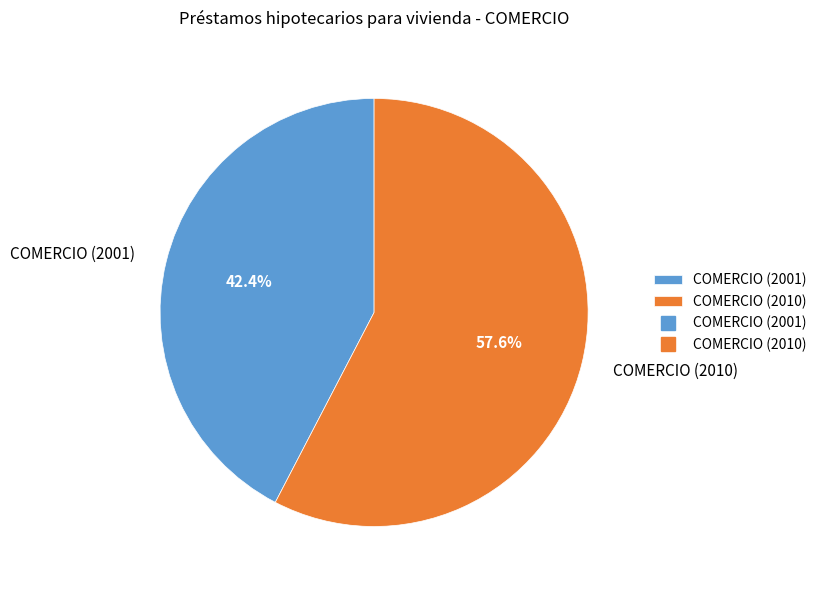

Rank the categories by value from lowest to highest.

COMERCIO (2001), COMERCIO (2010)